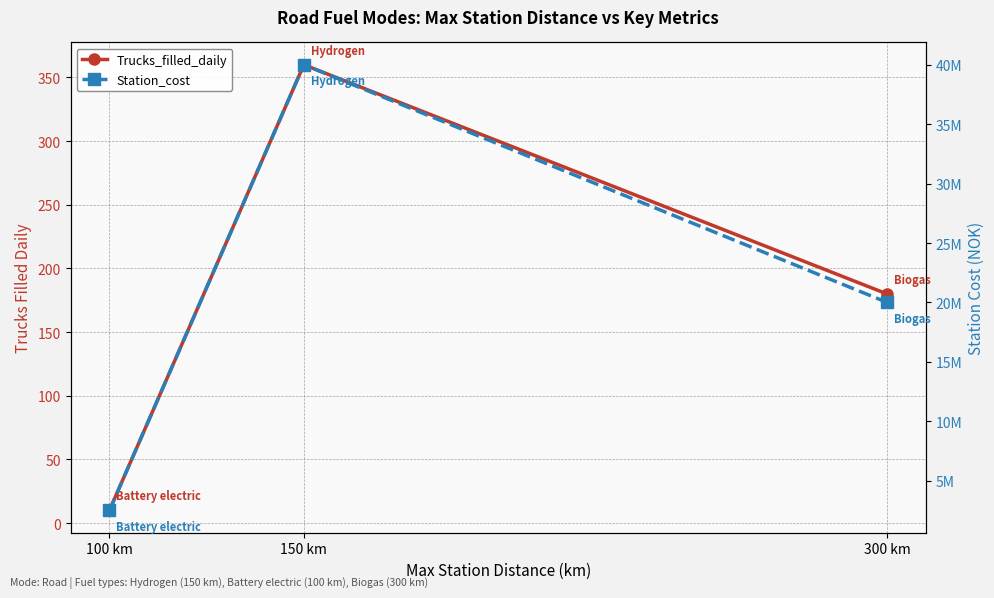

Which category has the highest value across all series?

150 km